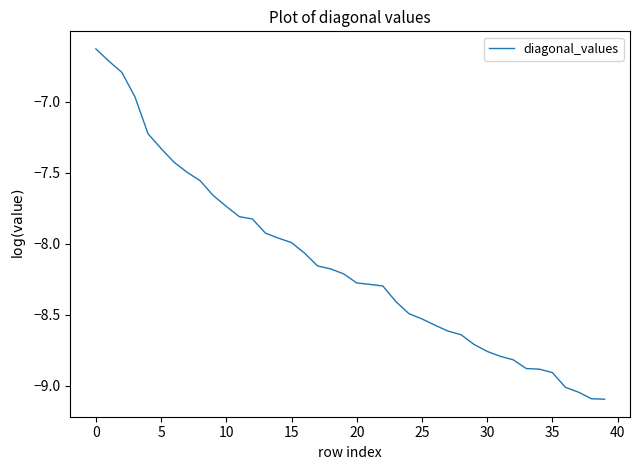

What is the smallest value displayed?

-9.1